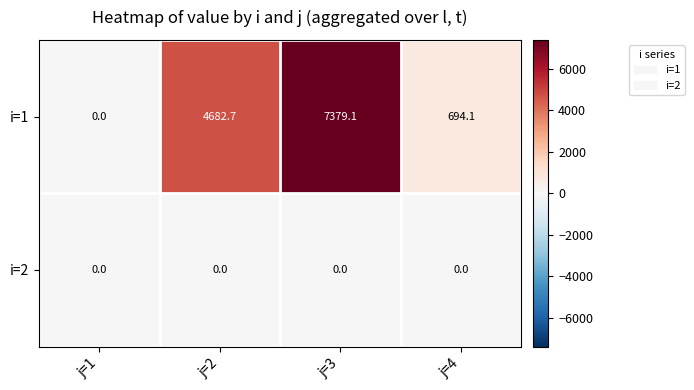

Reading left to right, what are all the values shown in this chart?

i=1: j=1=0.0	j=2=4682.7	j=3=7379.1	j=4=694.1
i=2: j=1=0.0	j=2=0.0	j=3=0.0	j=4=0.0